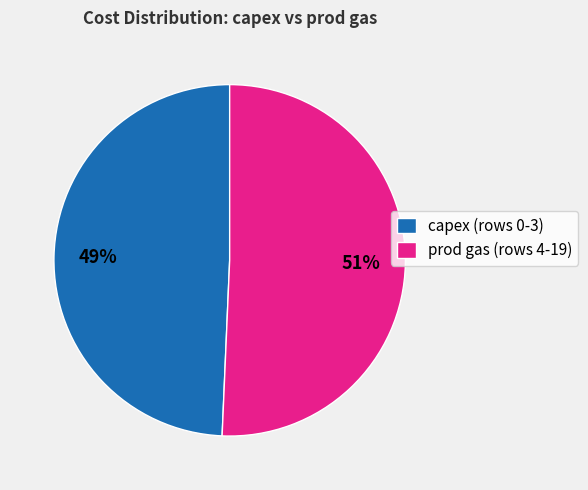

Do prod gas (rows 4-19) and capex (rows 0-3) together represent more than half of the pie?

Yes